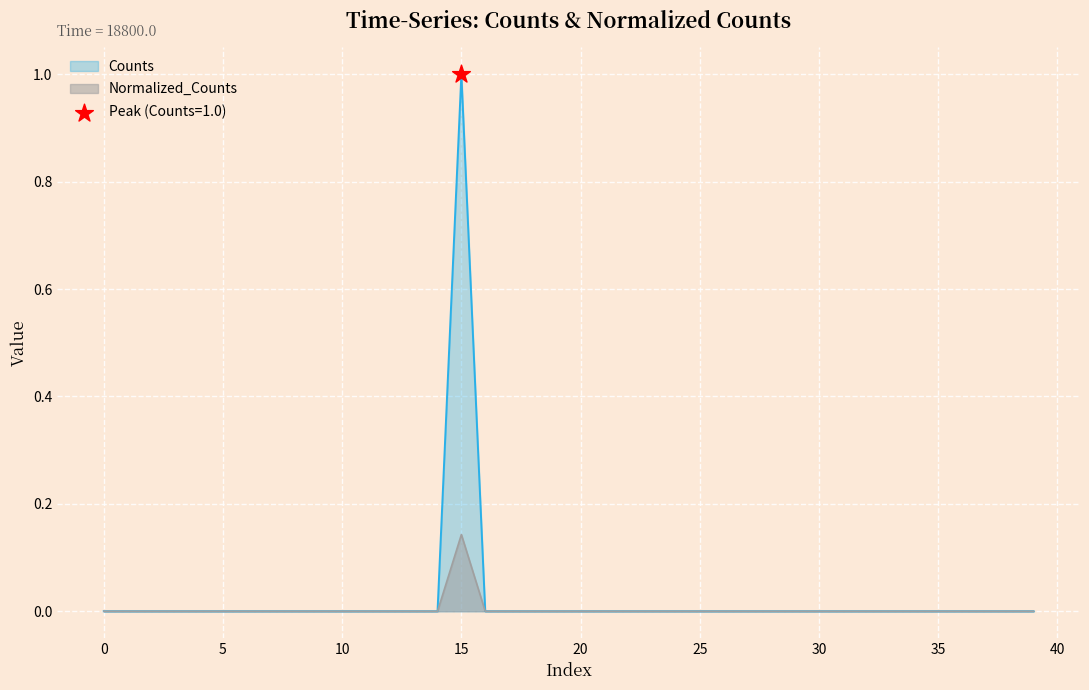

Which series has the largest Y range (max minus min)?

Counts